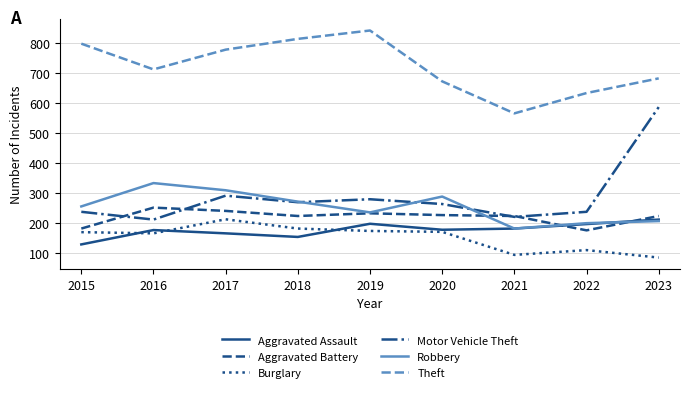

Which series has the widest spread of values?

Motor Vehicle Theft